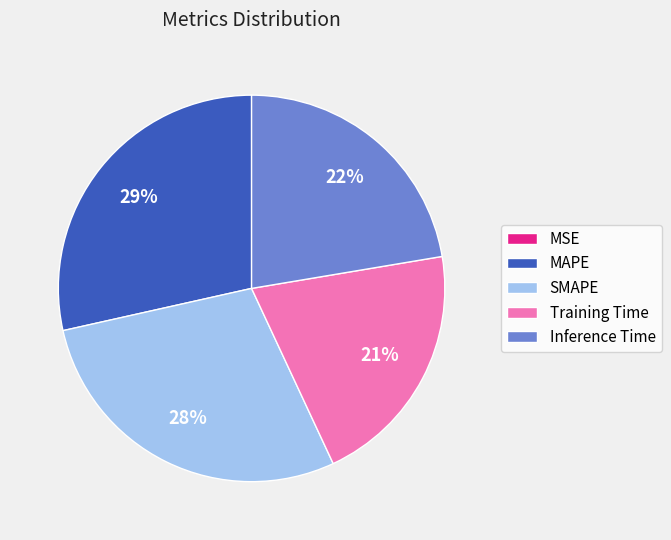

To the nearest percent, what portion does Training Time represent?

21%